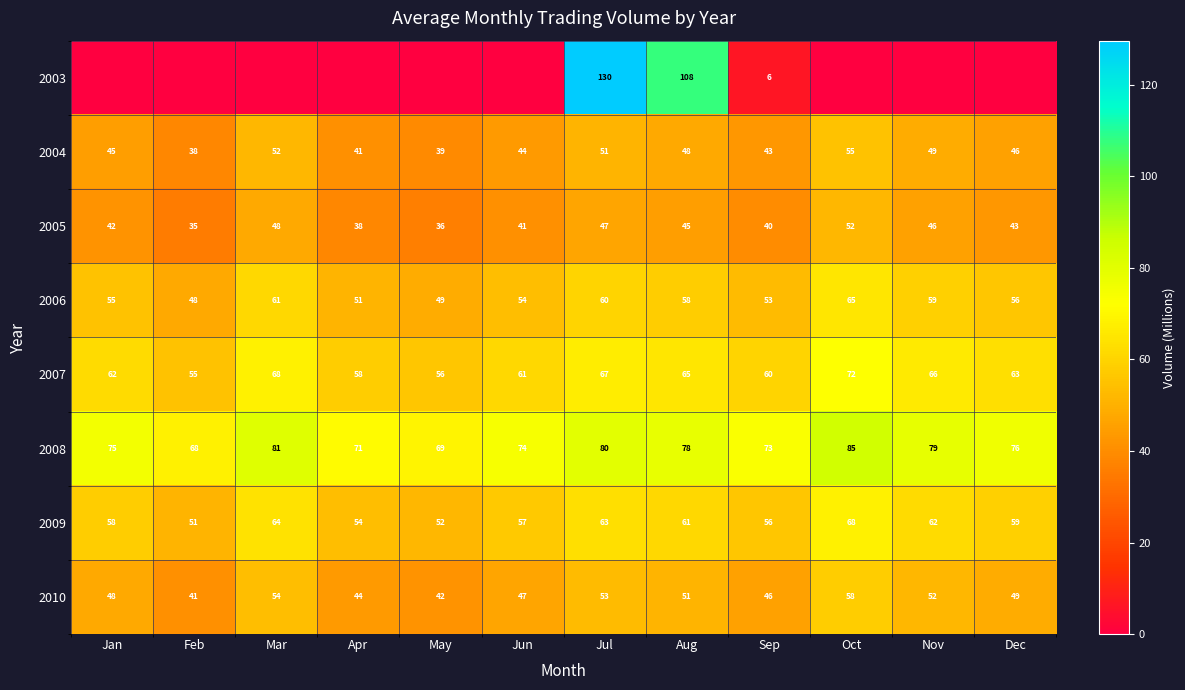

How many data points in 2007 are less than 63?

6